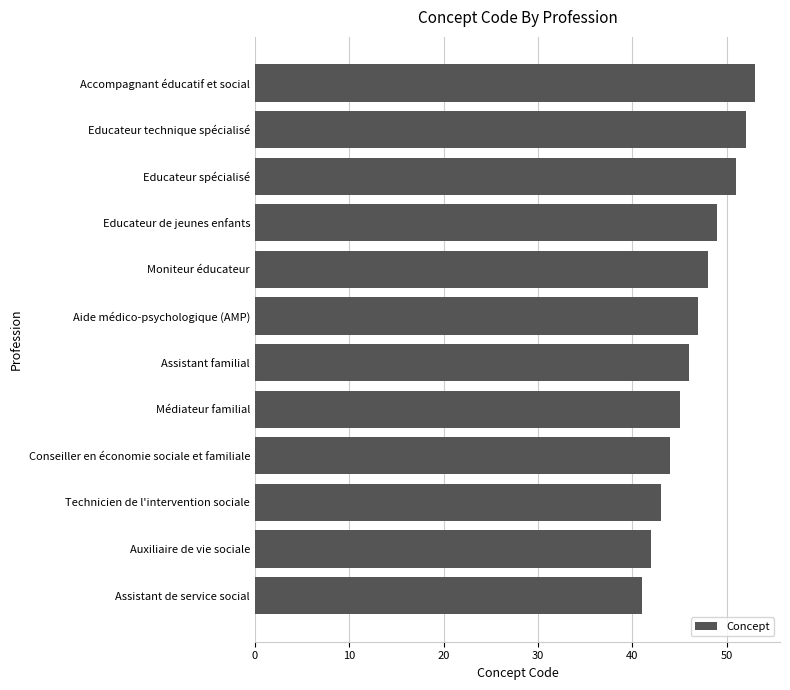

Does the chart contain stacked bars?

No